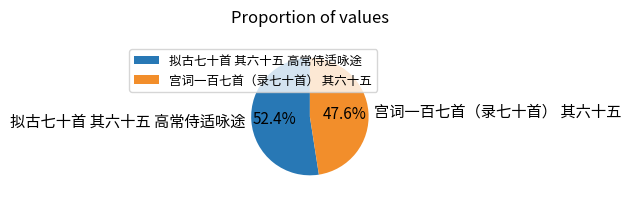

How many segments does this pie chart have?

2